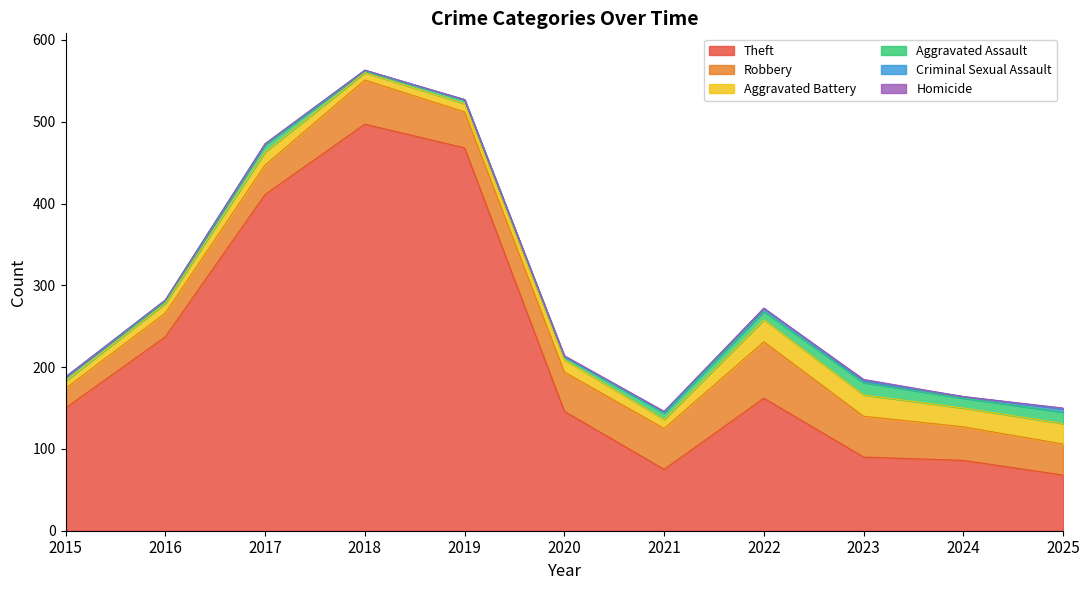

Is the value of Aggravated Assault at 2025 greater than the value of Aggravated Battery at 2020?

No